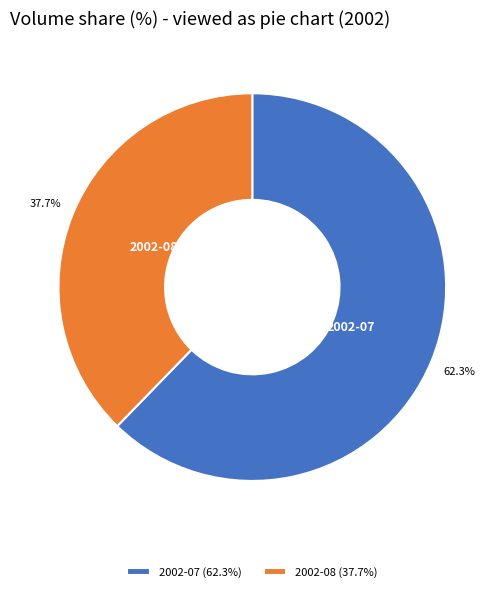

Is the sum of 2002-08 and 2002-07 greater than half?

Yes